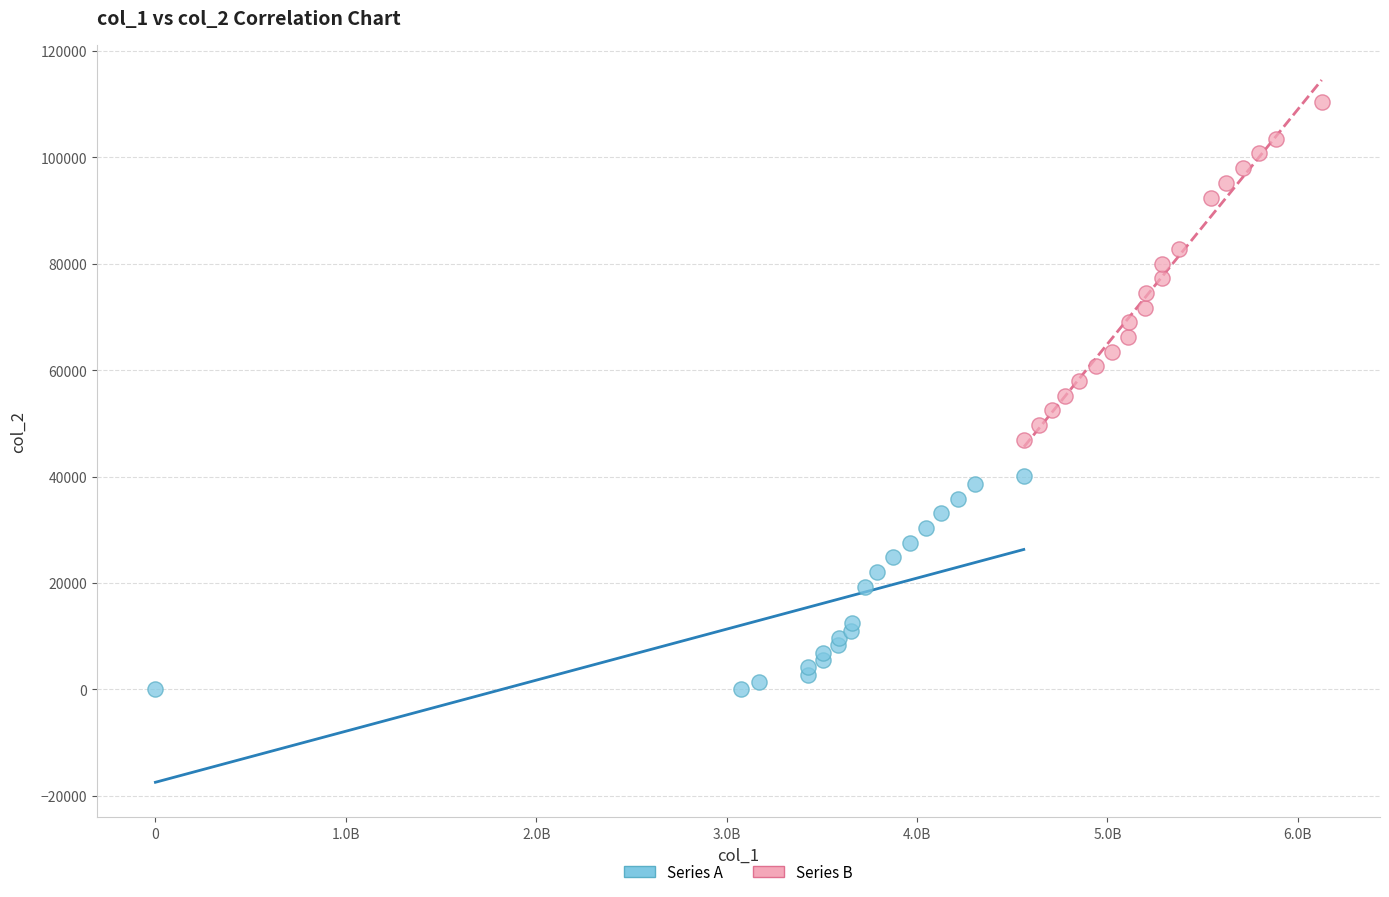

Which series contains the highest Y value?

Series B